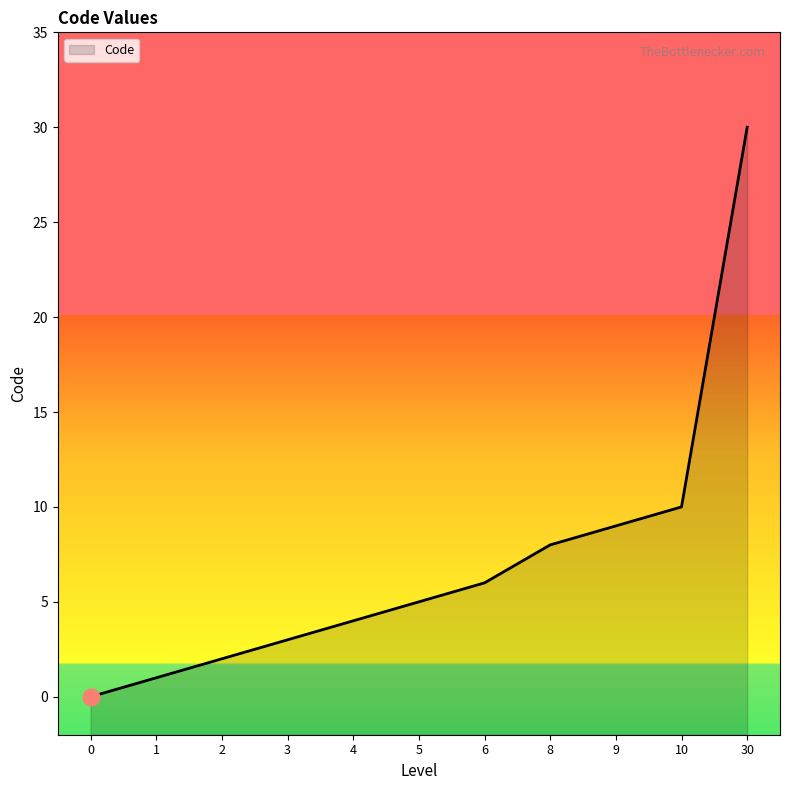

What is the sum of all values?

78